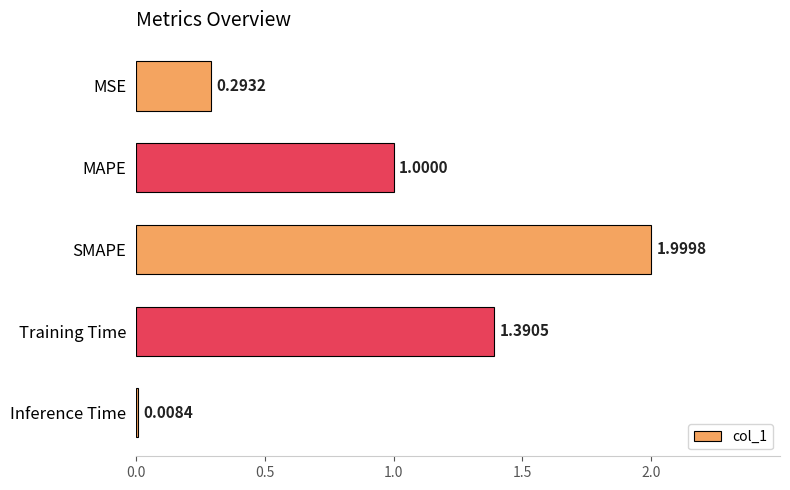

Are the bars grouped side by side (vs. stacked)?

No